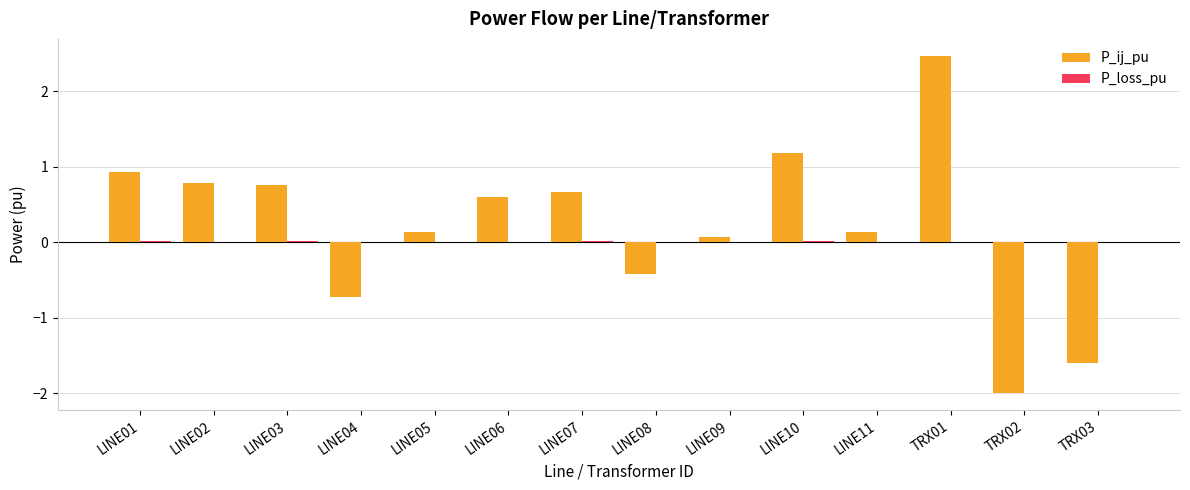

At which category is the sum across all series the highest?

TRX01